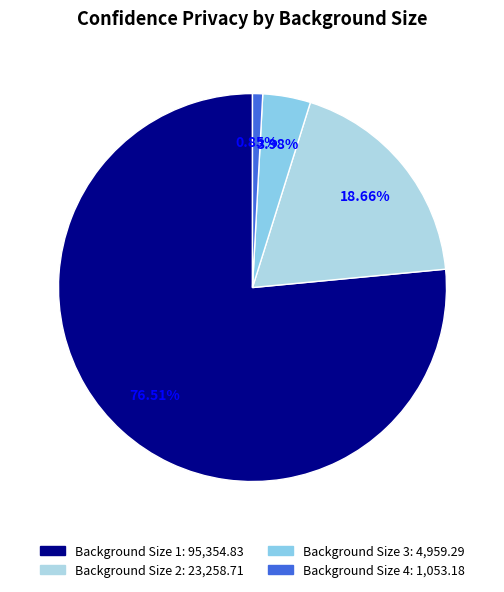

True or false: Background Size 3 accounts for 4% of the total.

True